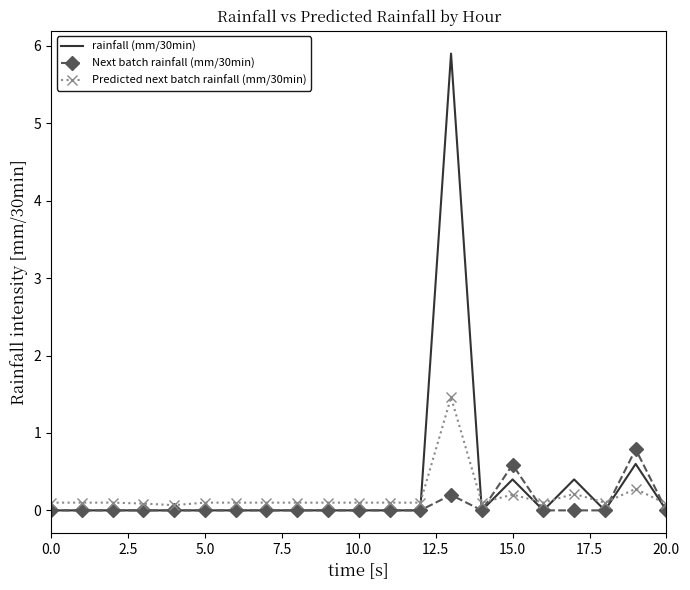

Which series has the largest range (max minus min)?

rainfall (mm/30min)